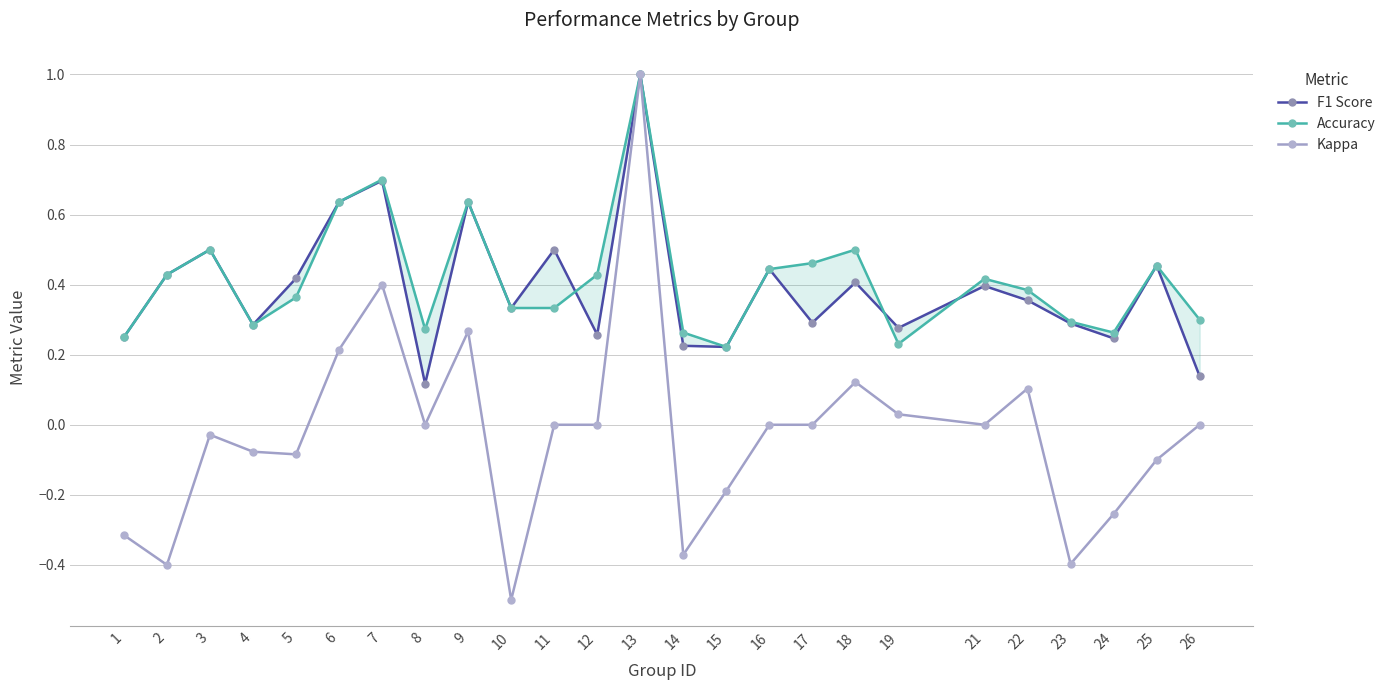

Does the chart have visible grid lines?

Yes